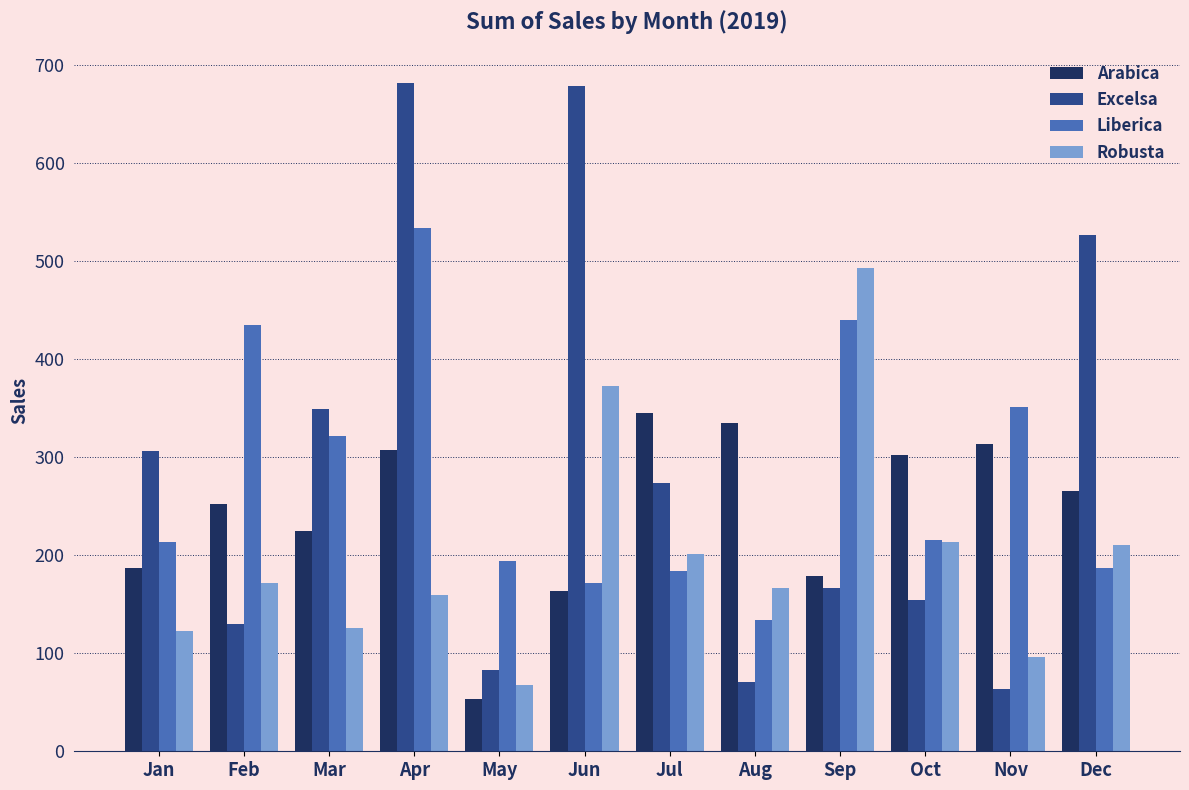

The value of Arabica at Feb is 252.0. True or false?

True